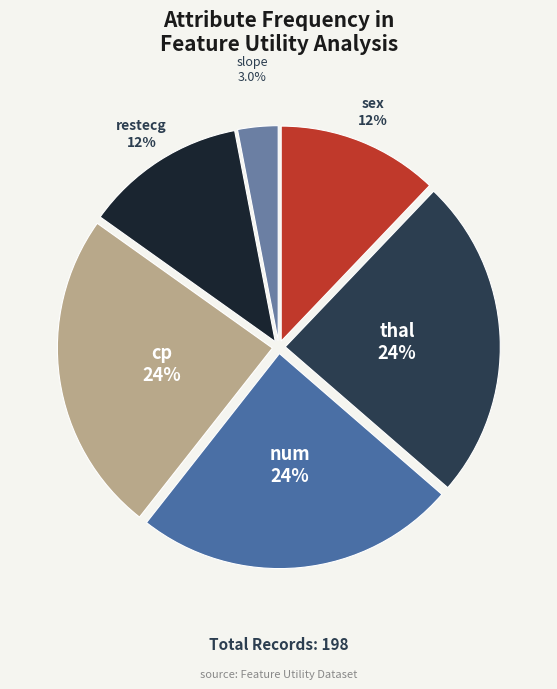

Count the number of slices in the pie.

6